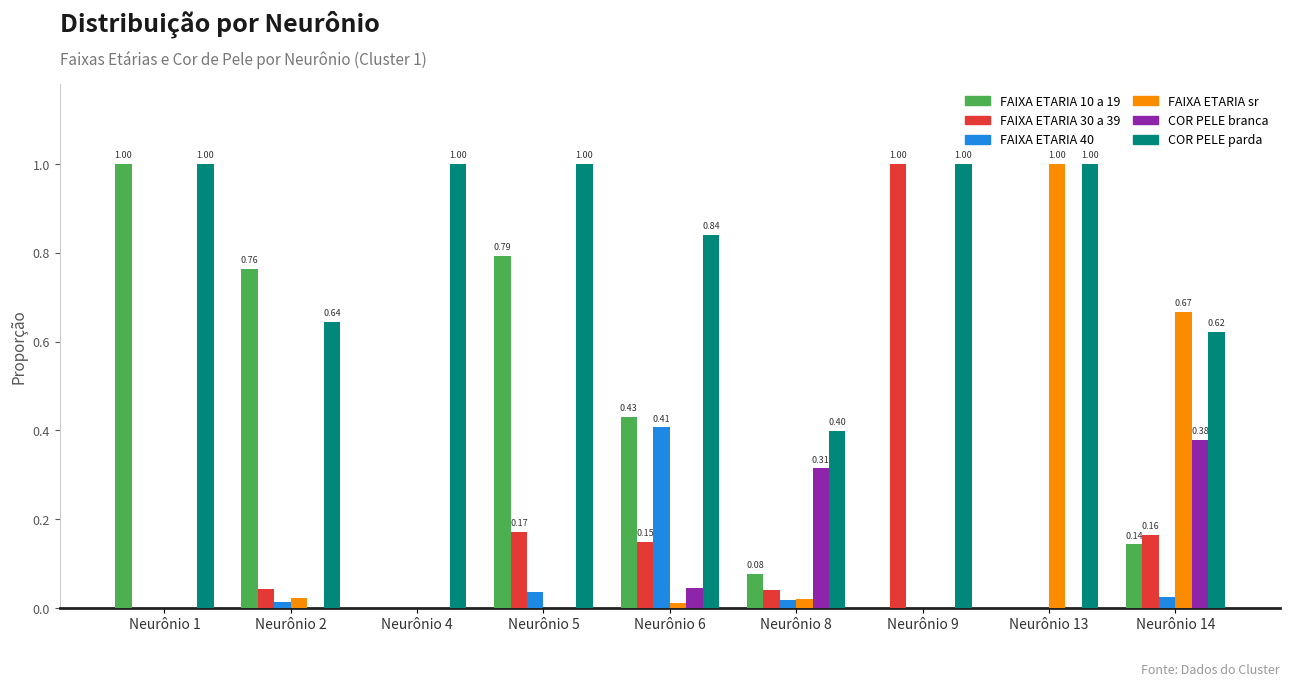

Which series has the largest total across all categories?

COR PELE parda